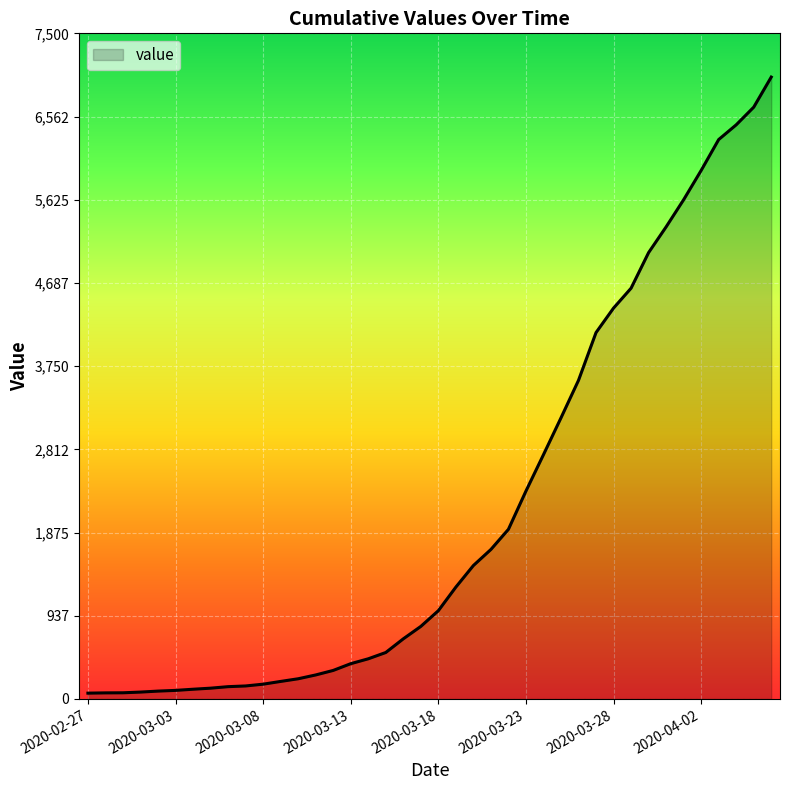

What is the difference between the second highest and second lowest values?

6600